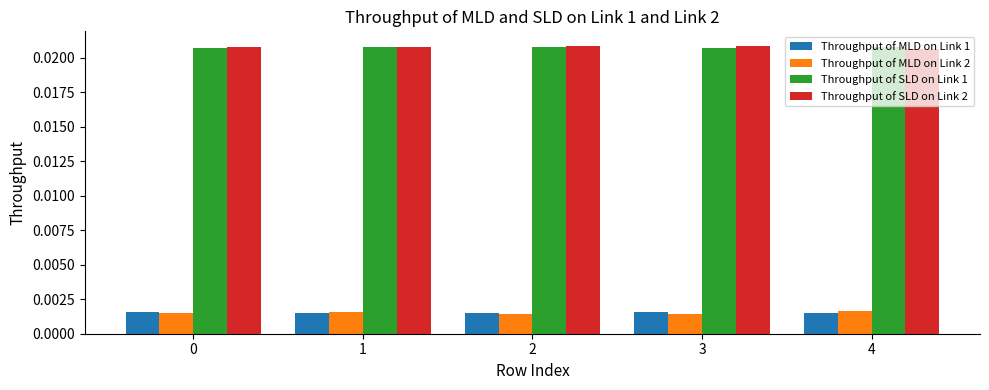

Count the Throughput of MLD on Link 2 values in the range 0 to 1.

5